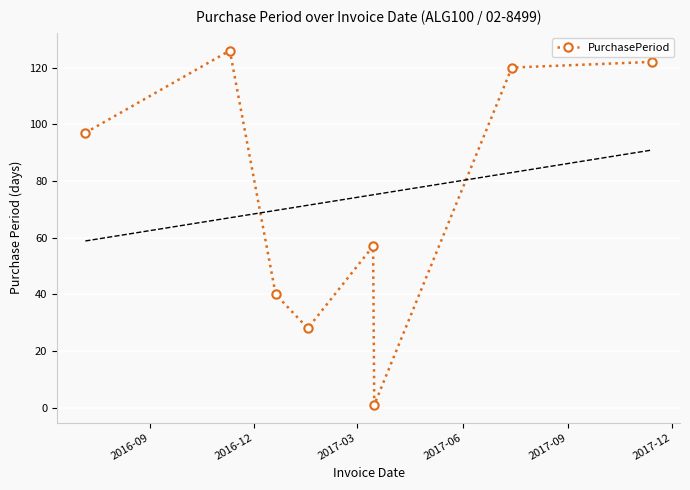

What is the value of the PurchasePeriod point at the 4th from the left?

28